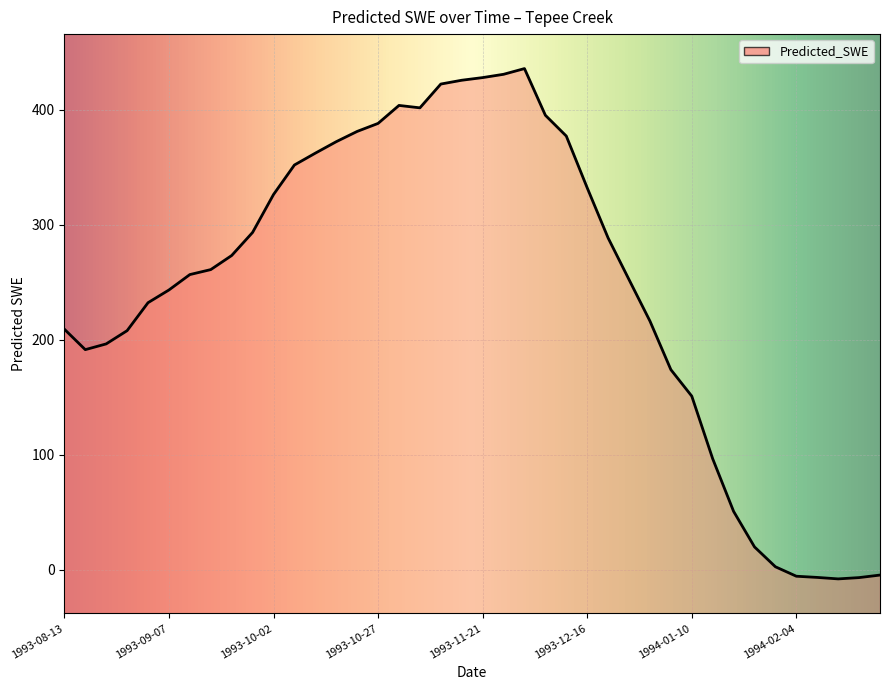

How many lines are shown in the chart?

1